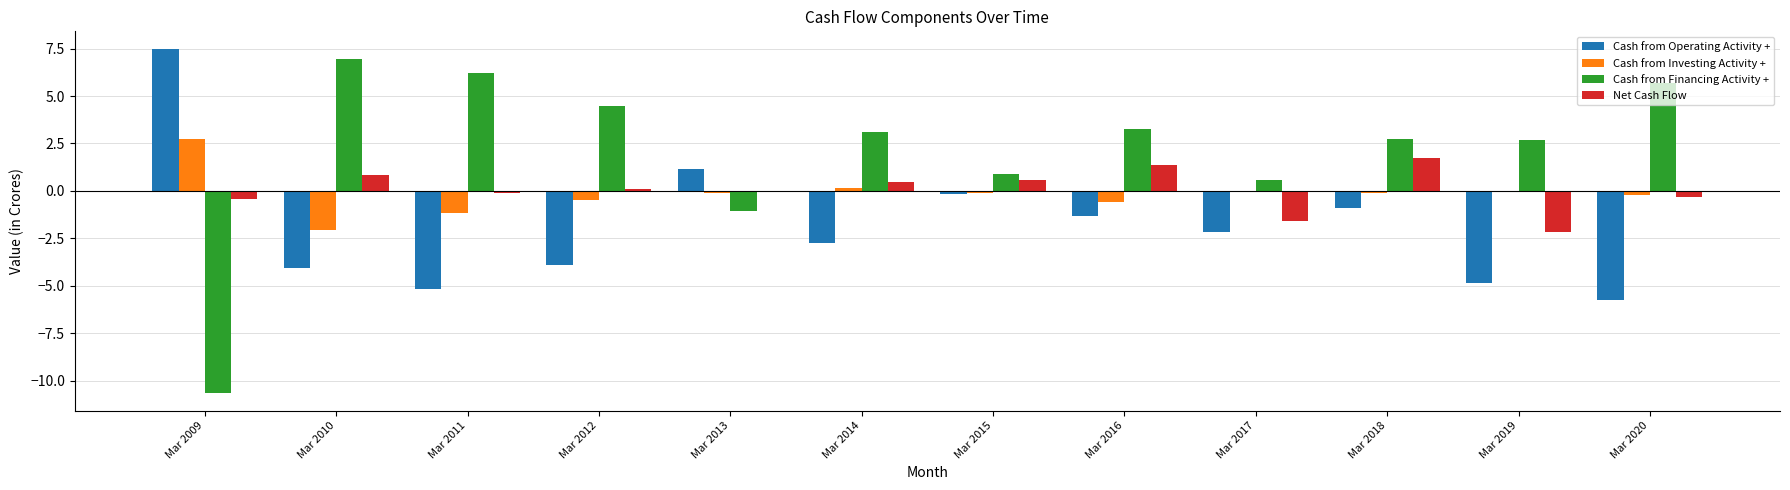

How many values in the Cash from Financing Activity + series exceed 3?

6